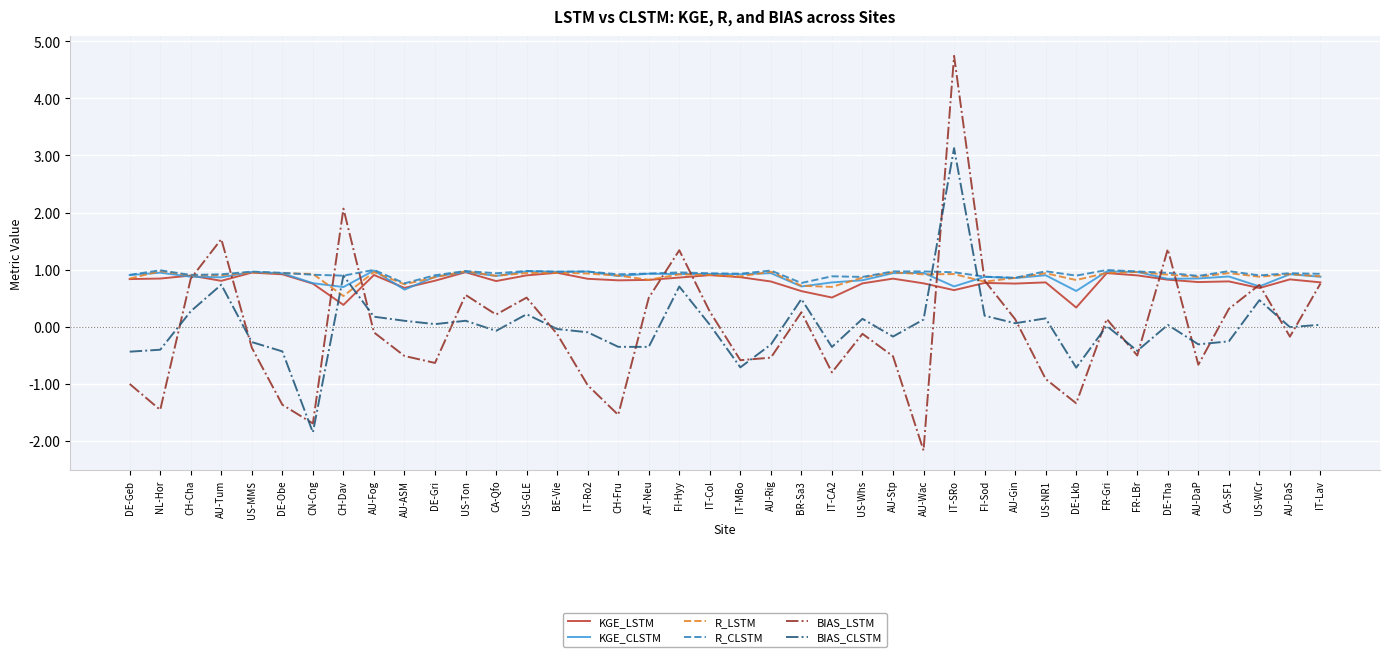

What value does the BIAS_CLSTM series have at US-WCr?

0.5